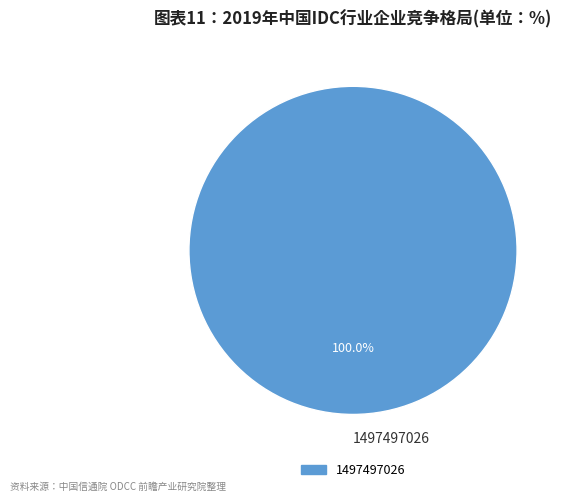

Rank the categories by value from highest to lowest.

1497497026